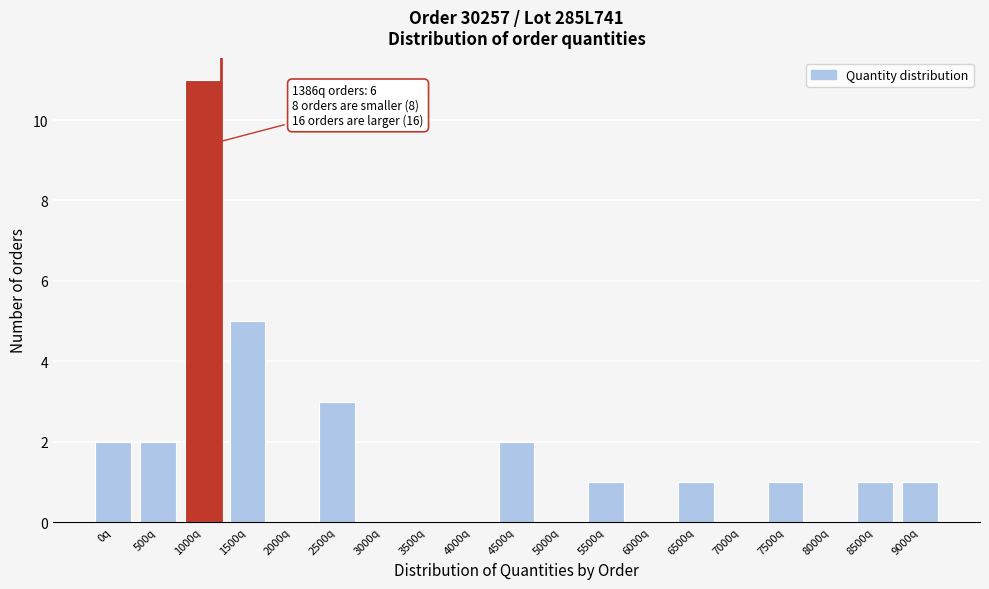

Reading left to right, list all the values displayed in this chart.

0q=2	500q=2	1000q=11	1500q=5	2000q=0	2500q=3	3000q=0	3500q=0	4000q=0	4500q=2	5000q=0	5500q=1	6000q=0	6500q=1	7000q=0	7500q=1	8000q=0	8500q=1	9000q=1